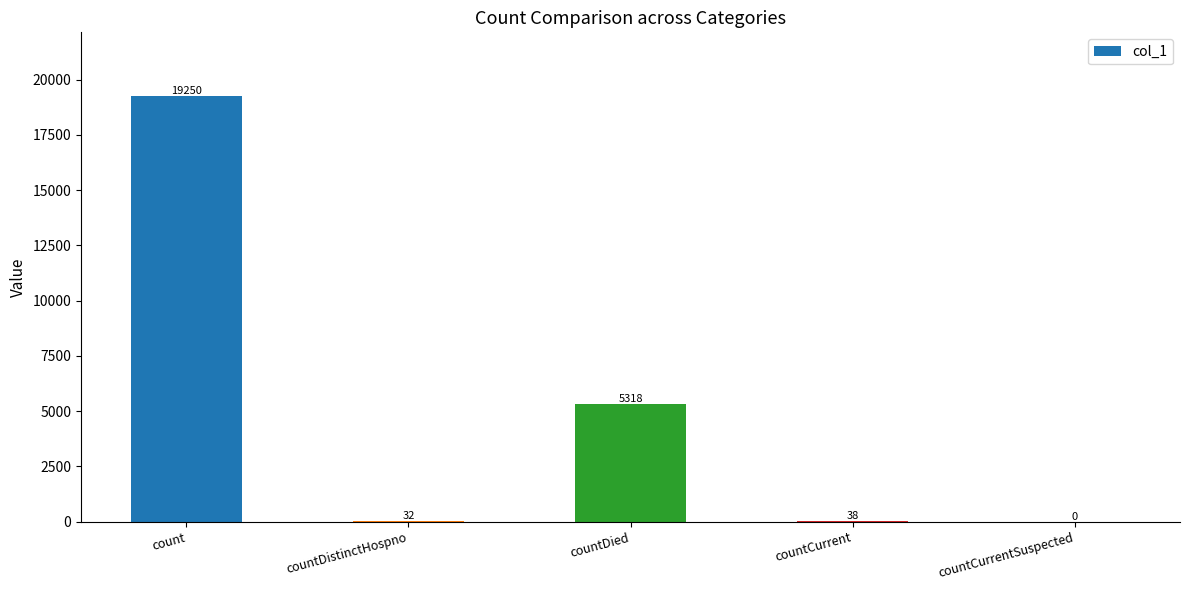

Is it true that the value at count is 9314?

False